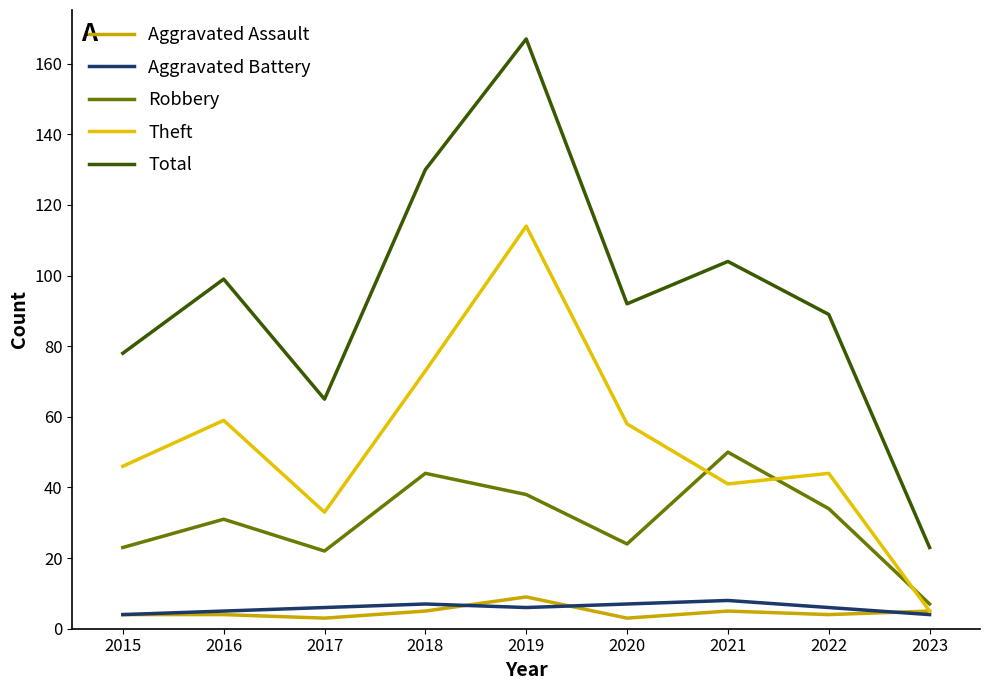

How many values in the Theft series are below 46?

4